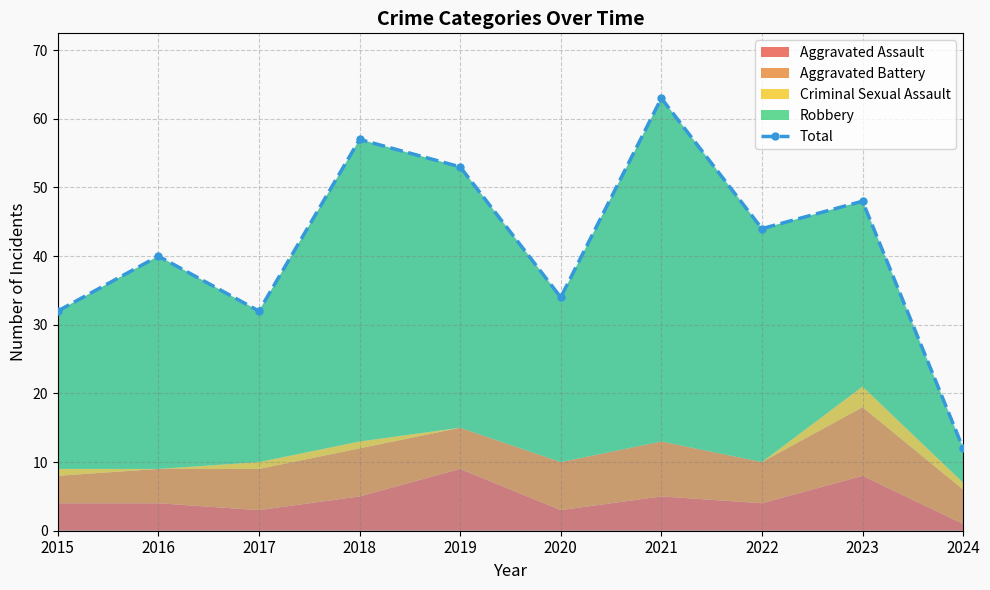

What is the difference between the values at 2019 and 2022?

9